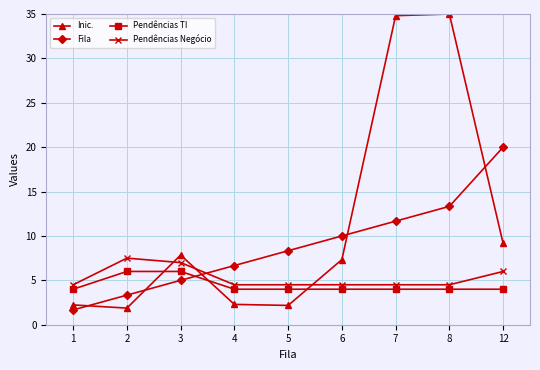

What is the smallest value displayed?

1.7